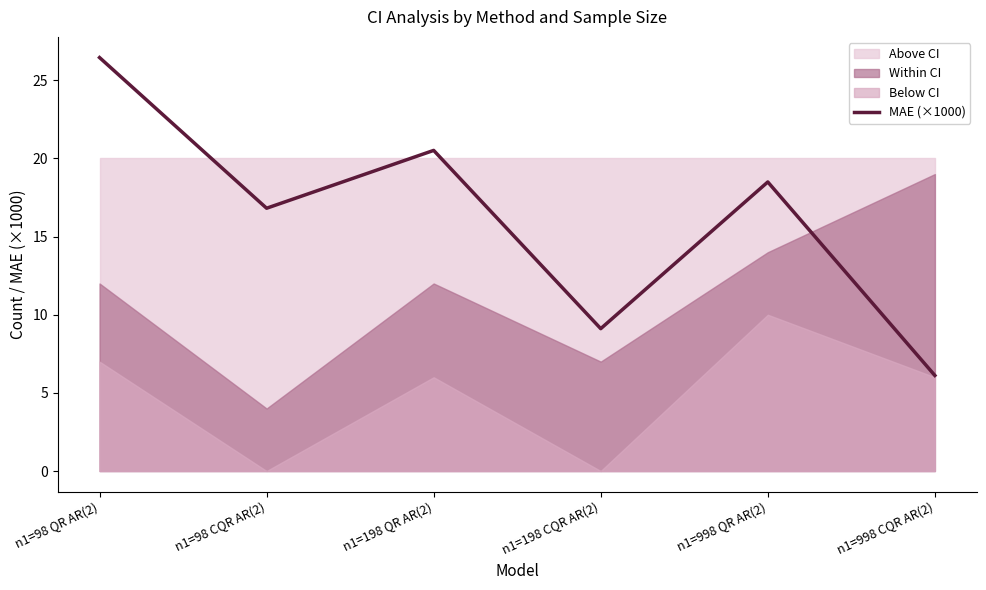

True or false: the data shows 41.8 at n1=98 QR AR(2).

False